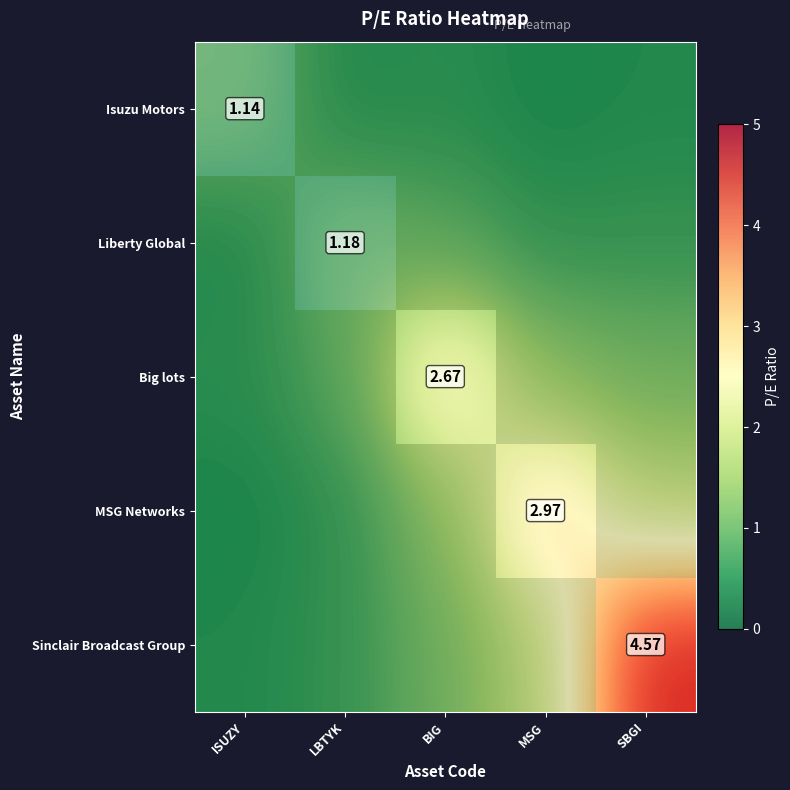

Is the value of MSG Networks at ISUZY greater than the value of Big lots at SBGI?

No